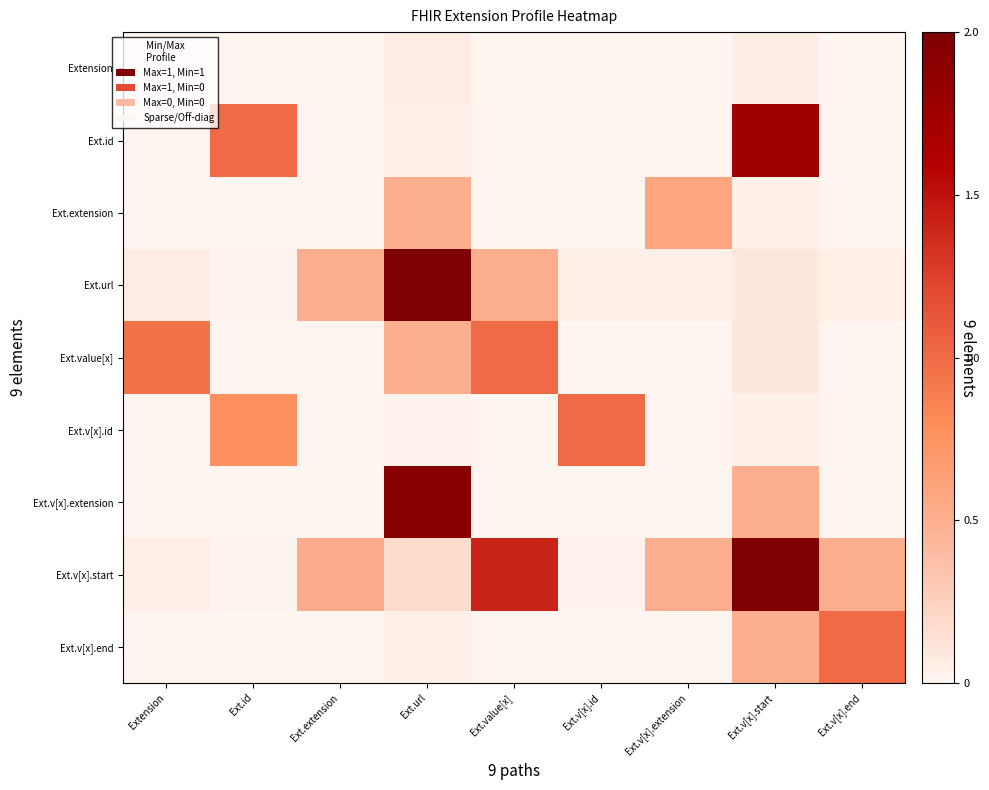

Reading left to right, transcribe all the data shown in this chart.

row_0: Extension=0.0	Ext.id=0.0	Ext.extension=0.0	Ext.url=0.1	Ext.value[x]=0.0	Ext.v[x].id=0.0	Ext.v[x].extension=0.0	Ext.v[x].start=0.1	Ext.v[x].end=0.0
row_1: Extension=0.0	Ext.id=1.0	Ext.extension=0.0	Ext.url=0.0	Ext.value[x]=0.0	Ext.v[x].id=0.0	Ext.v[x].extension=0.0	Ext.v[x].start=1.7	Ext.v[x].end=0.0
row_2: Extension=0.0	Ext.id=0.0	Ext.extension=0.0	Ext.url=0.5	Ext.value[x]=0.0	Ext.v[x].id=0.0	Ext.v[x].extension=0.6	Ext.v[x].start=0.0	Ext.v[x].end=0.0
row_3: Extension=0.1	Ext.id=0.0	Ext.extension=0.5	Ext.url=2.0	Ext.value[x]=0.5	Ext.v[x].id=0.0	Ext.v[x].extension=0.0	Ext.v[x].start=0.1	Ext.v[x].end=0.0
row_4: Extension=1.0	Ext.id=0.0	Ext.extension=0.0	Ext.url=0.5	Ext.value[x]=1.0	Ext.v[x].id=0.0	Ext.v[x].extension=0.0	Ext.v[x].start=0.1	Ext.v[x].end=0.0
row_5: Extension=0.0	Ext.id=0.8	Ext.extension=0.0	Ext.url=0.0	Ext.value[x]=0.0	Ext.v[x].id=1.0	Ext.v[x].extension=0.0	Ext.v[x].start=0.0	Ext.v[x].end=0.0
row_6: Extension=0.0	Ext.id=0.0	Ext.extension=0.0	Ext.url=1.9	Ext.value[x]=0.0	Ext.v[x].id=0.0	Ext.v[x].extension=0.0	Ext.v[x].start=0.5	Ext.v[x].end=0.0
row_7: Extension=0.1	Ext.id=0.0	Ext.extension=0.5	Ext.url=0.2	Ext.value[x]=1.4	Ext.v[x].id=0.0	Ext.v[x].extension=0.5	Ext.v[x].start=2.0	Ext.v[x].end=0.5
row_8: Extension=0.0	Ext.id=0.0	Ext.extension=0.0	Ext.url=0.0	Ext.value[x]=0.0	Ext.v[x].id=0.0	Ext.v[x].extension=0.0	Ext.v[x].start=0.5	Ext.v[x].end=1.0